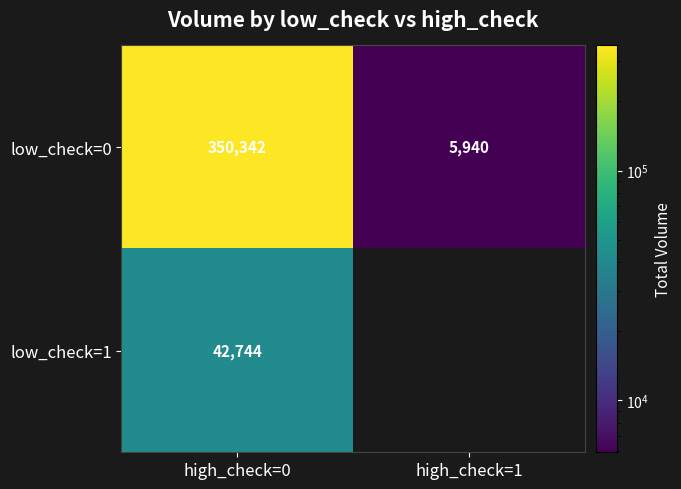

Is the value of low_check=0 at high_check=1 greater than the value of low_check=1 at high_check=0?

No